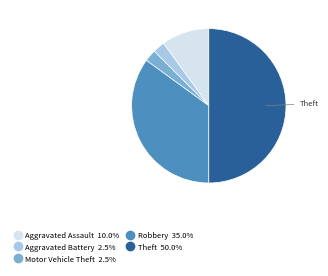

Does Motor Vehicle Theft account for over 50% of the chart?

No